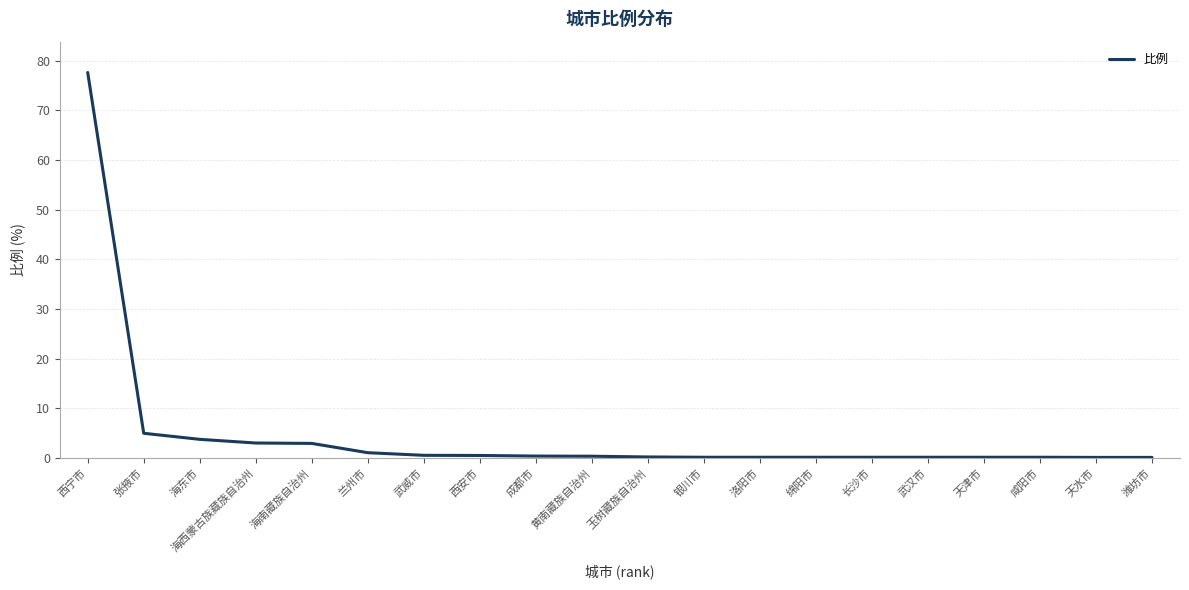

The chart shows a value of 77.6 at 西宁市. True or false?

True